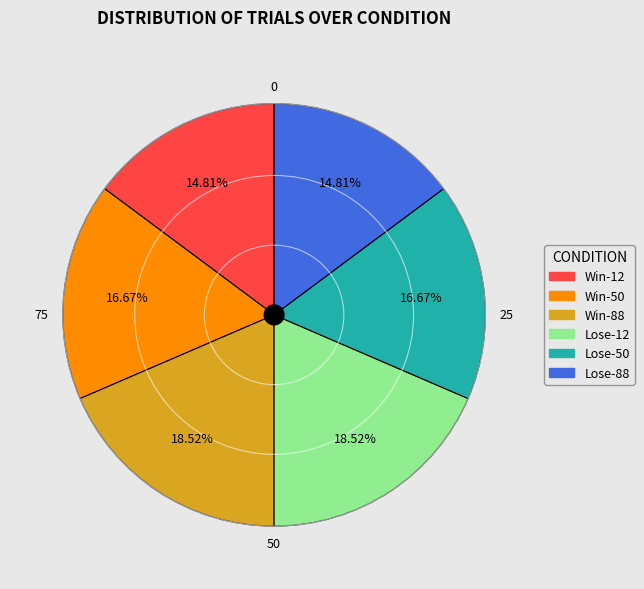

Do Lose-50 and Win-12 together represent more than half of the pie?

No